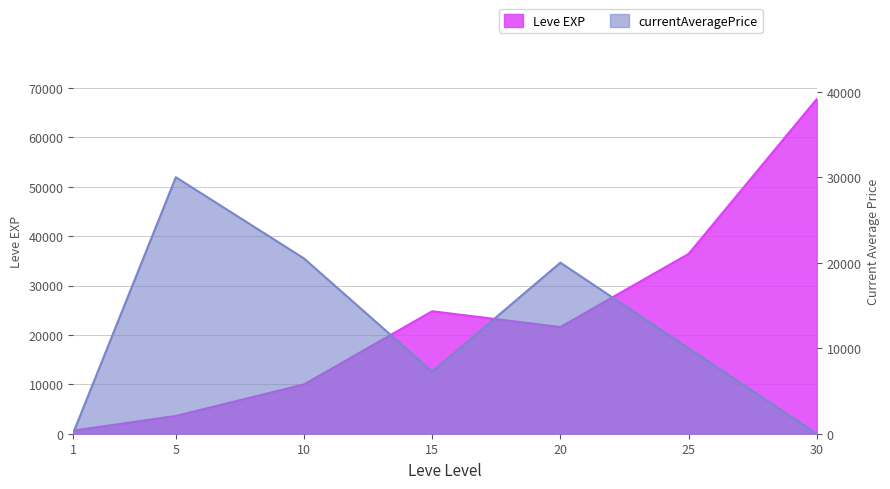

Which has a higher value, 20 or 15?

15